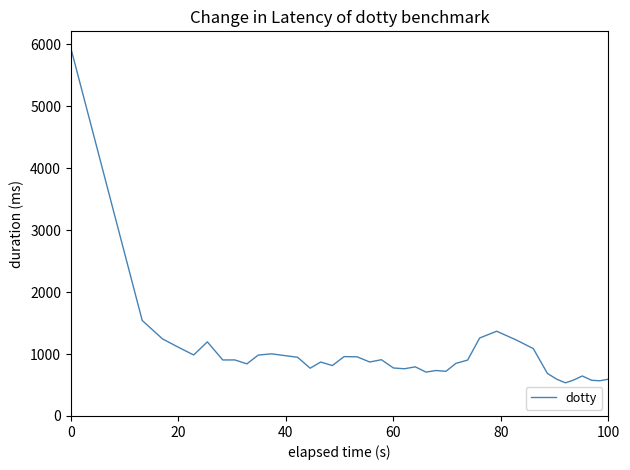

What is the smallest value displayed?

534.8